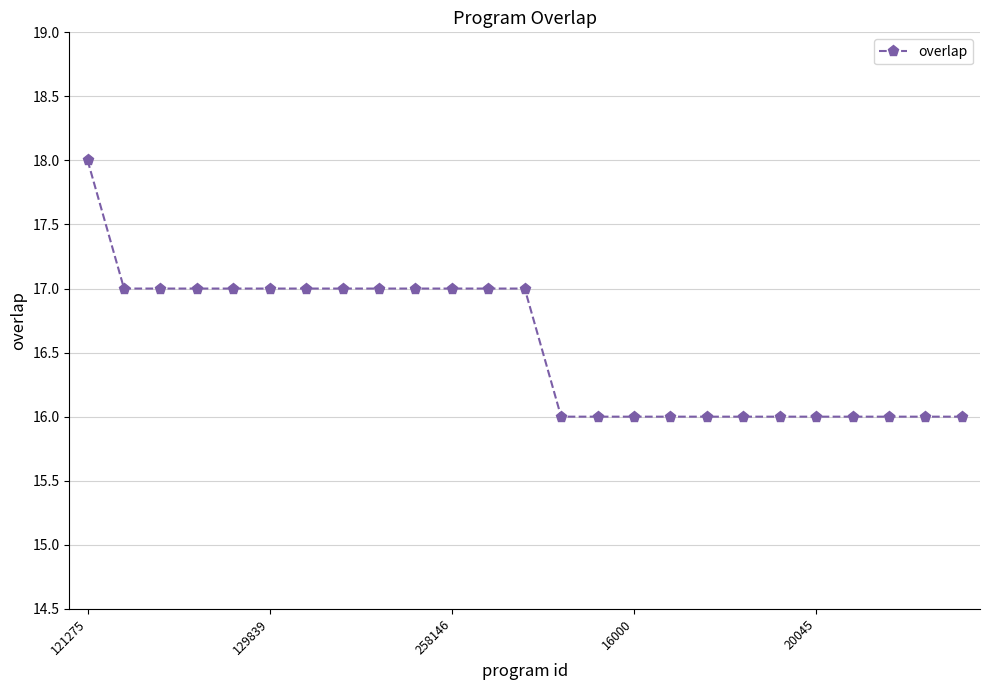

What is the average value?

17